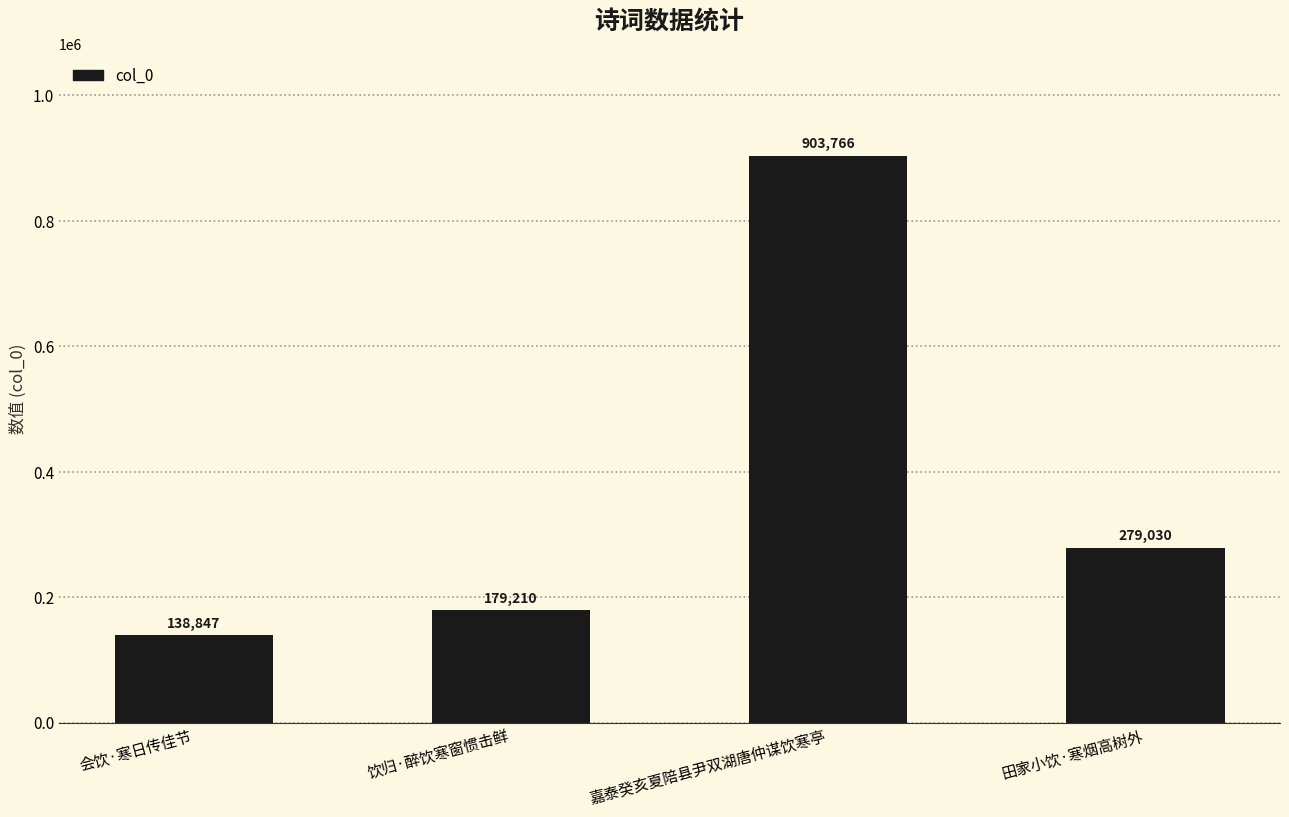

Which category has the highest value across all series?

嘉泰癸亥夏陪县尹双湖唐仲谋饮寒亭